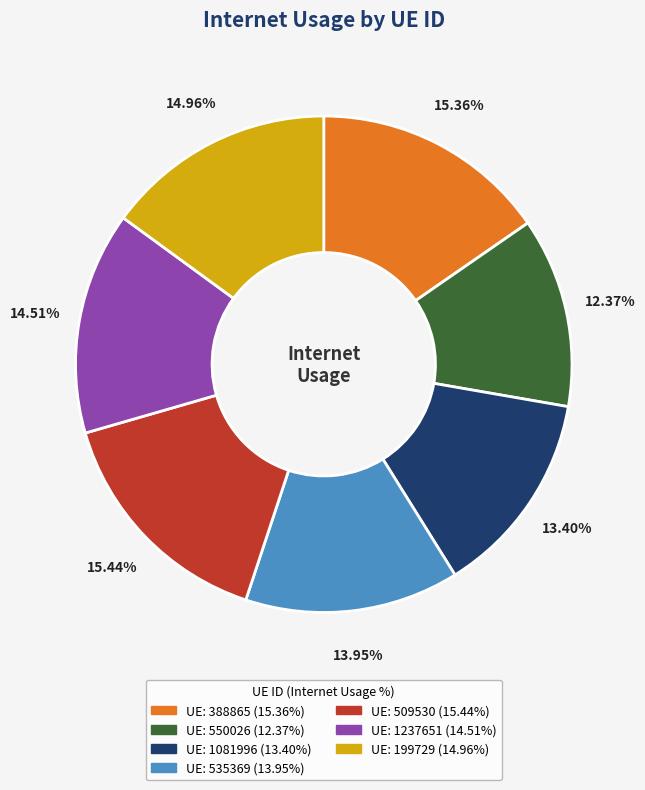

Is there any slice that represents more than half of the pie?

No